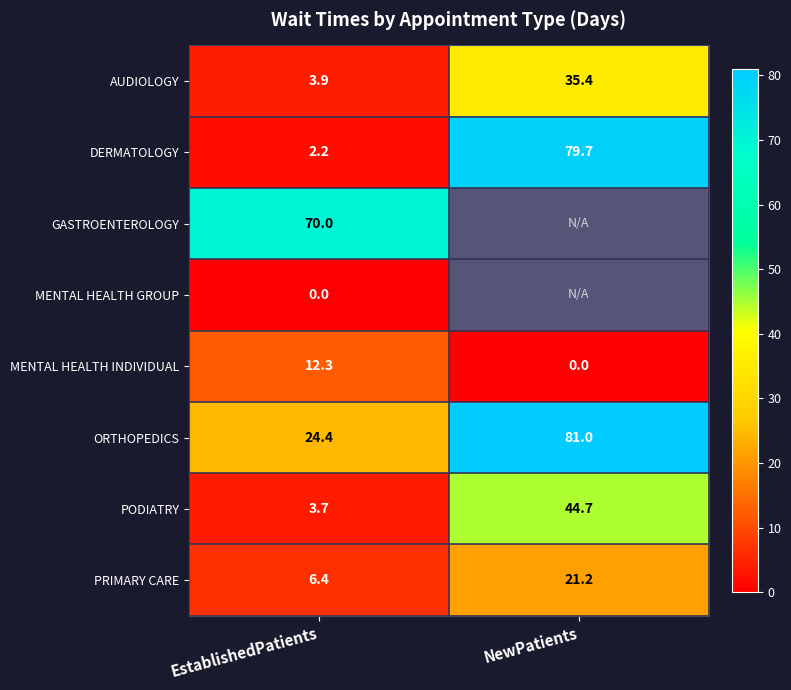

Which has a higher value, EstablishedPatients or NewPatients?

NewPatients